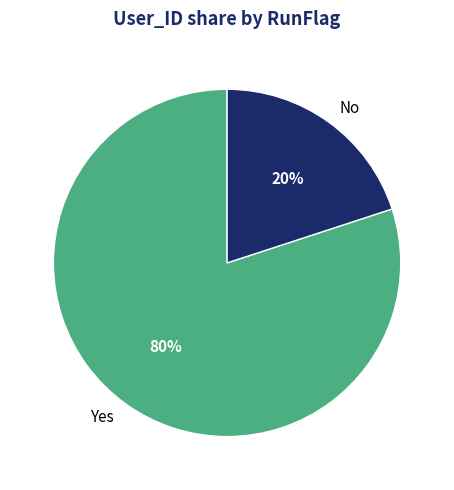

Is Yes the majority of the pie?

Yes